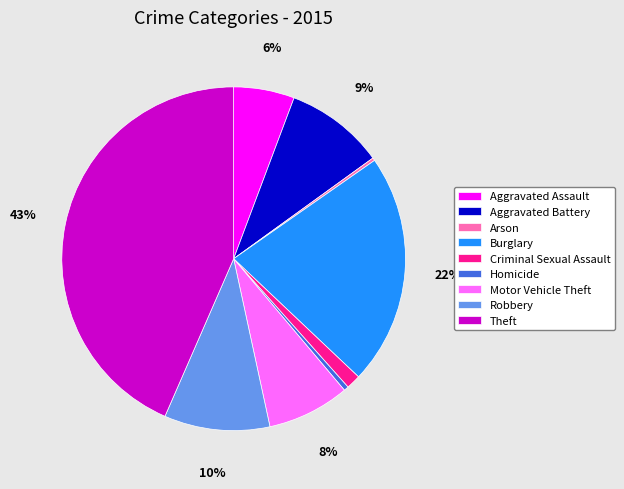

To the nearest percent, what is the average slice percentage?

11%